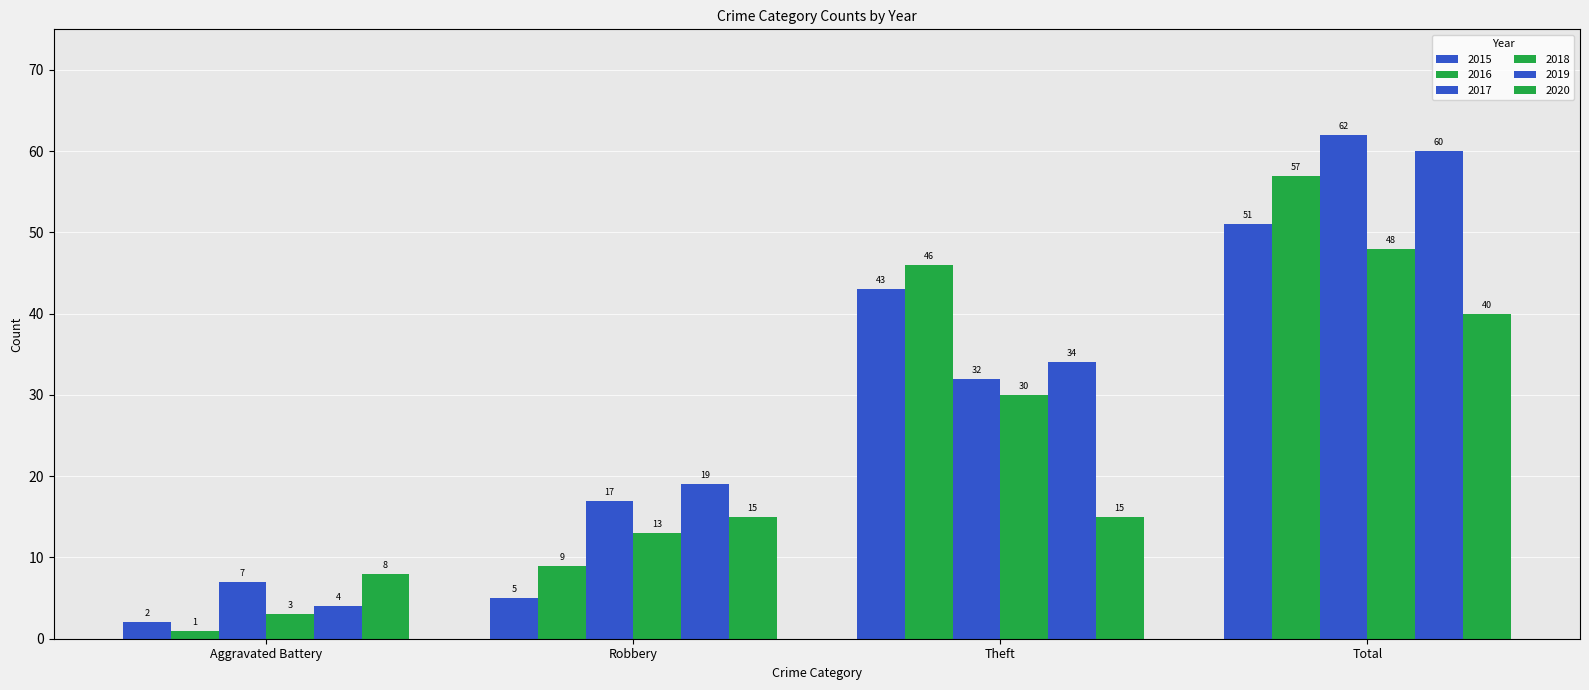

Which series changed the most between Aggravated Battery and Theft?

2016